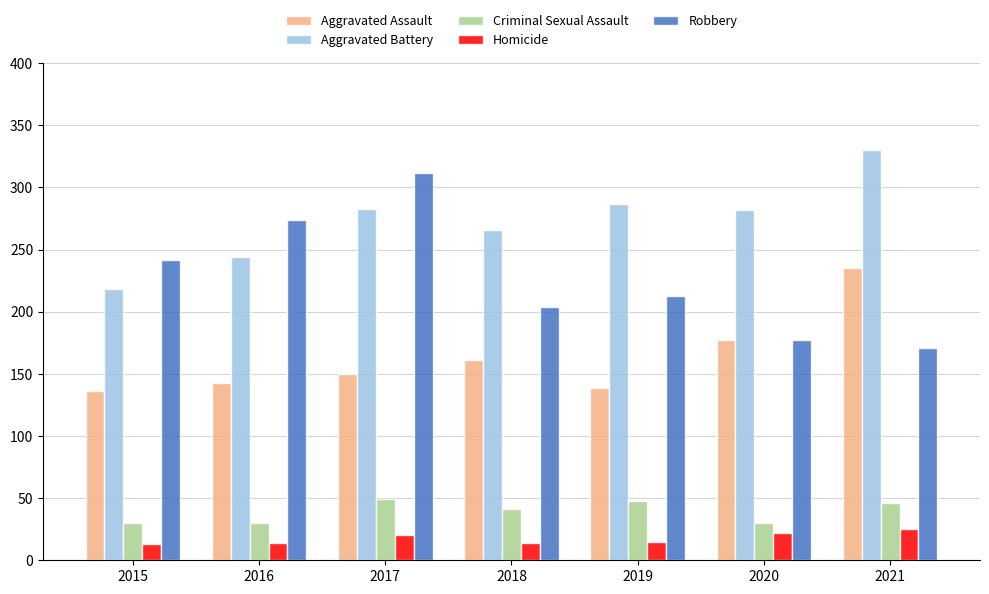

Which label corresponds to the largest value in the chart?

2021